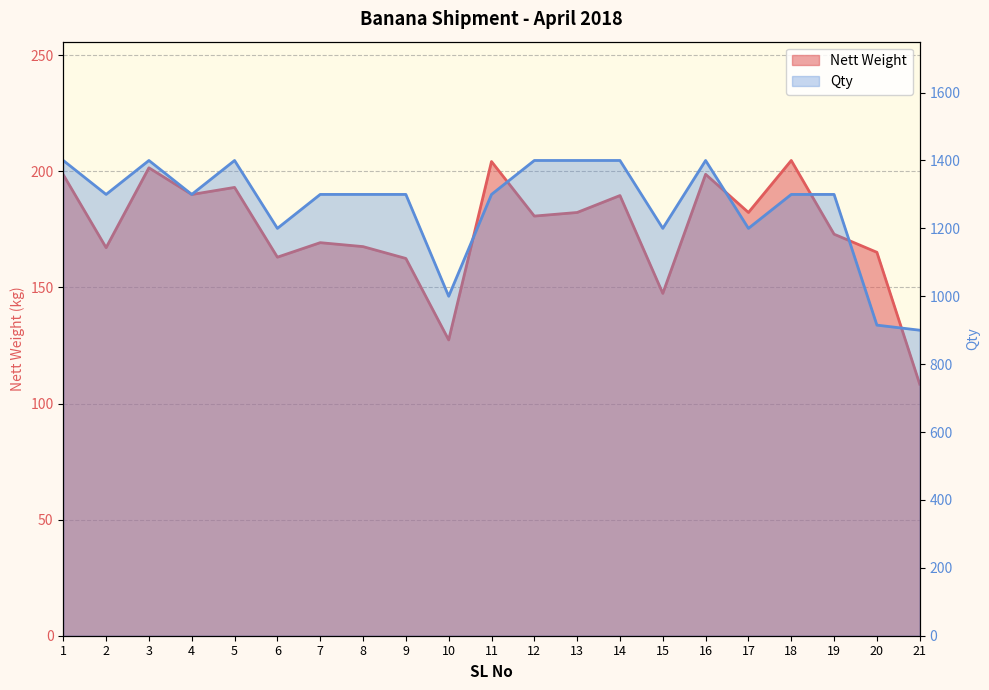

What is the approximate value of Qty at 14?

1400.0